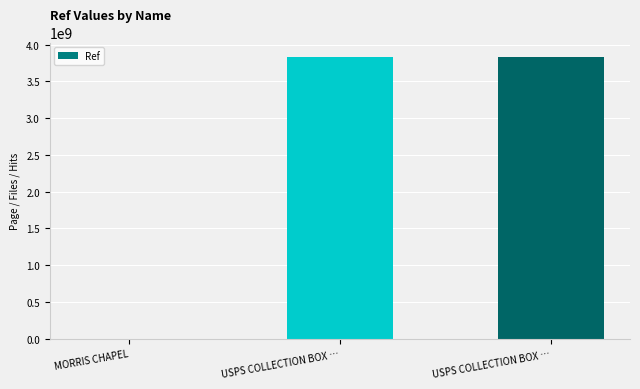

Which has a higher value, USPS COLLECTION BOX … or USPS COLLECTION BOX …?

USPS COLLECTION BOX …